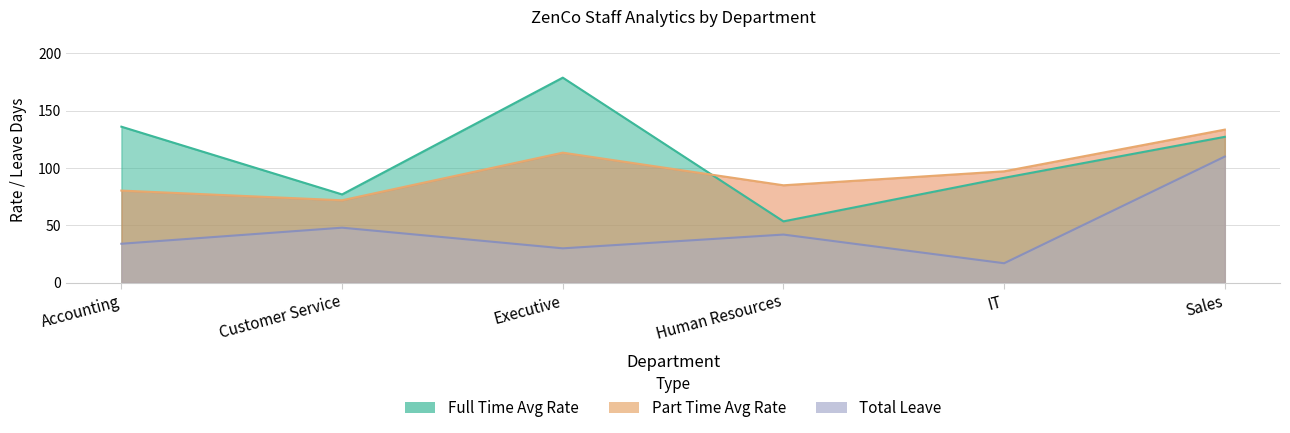

Which series has the largest range (max minus min)?

Available (Full Time)